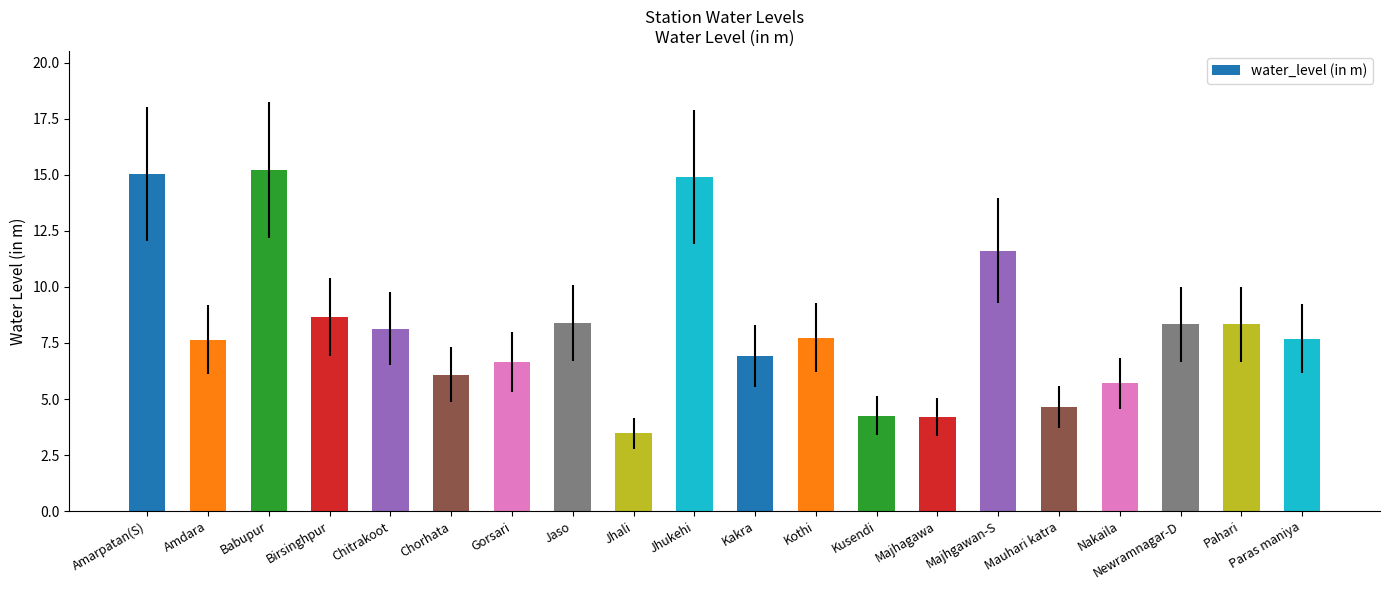

Are the bars horizontal?

No